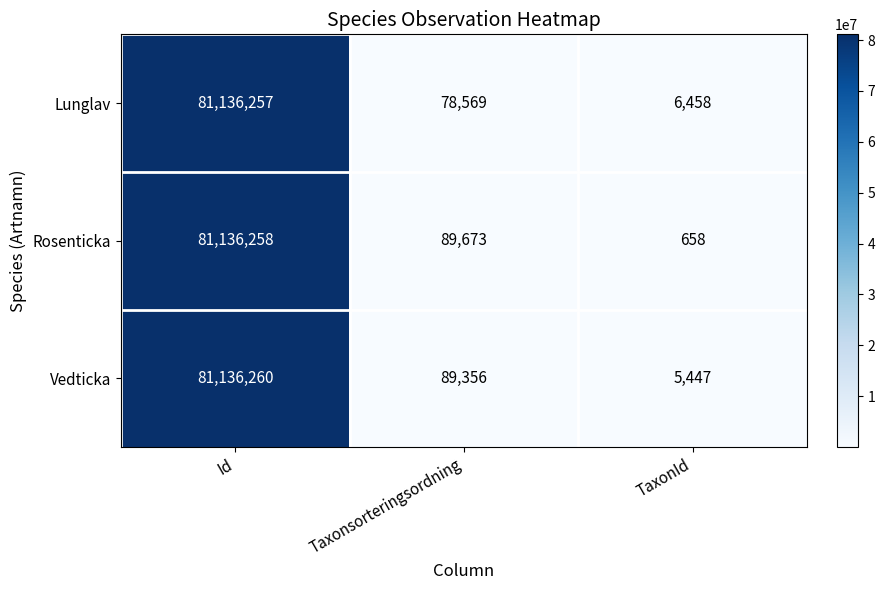

What is the difference between the Lunglav values at Id and Taxonsorteringsordning?

81057688